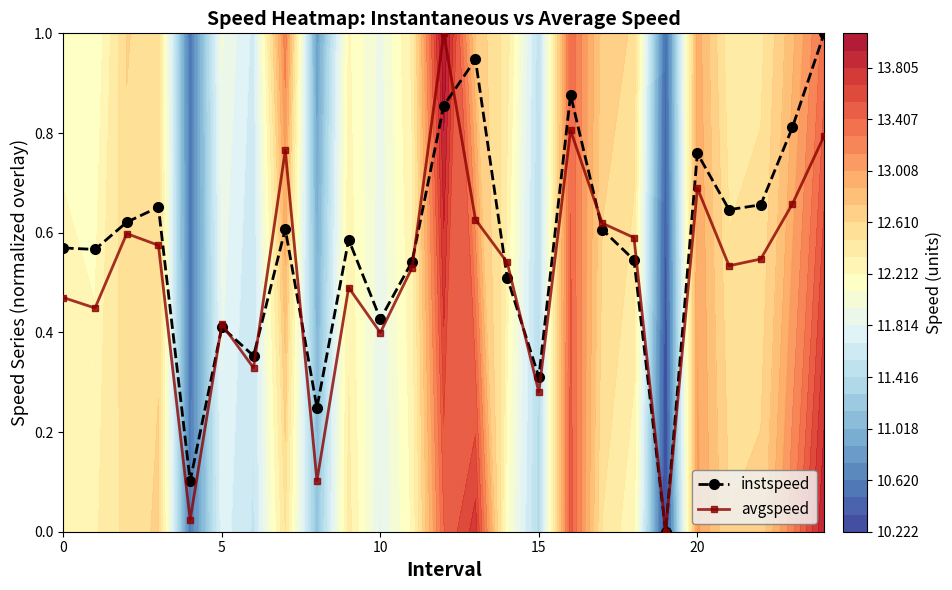

How many interior local peaks does the avgspeed series have?

7